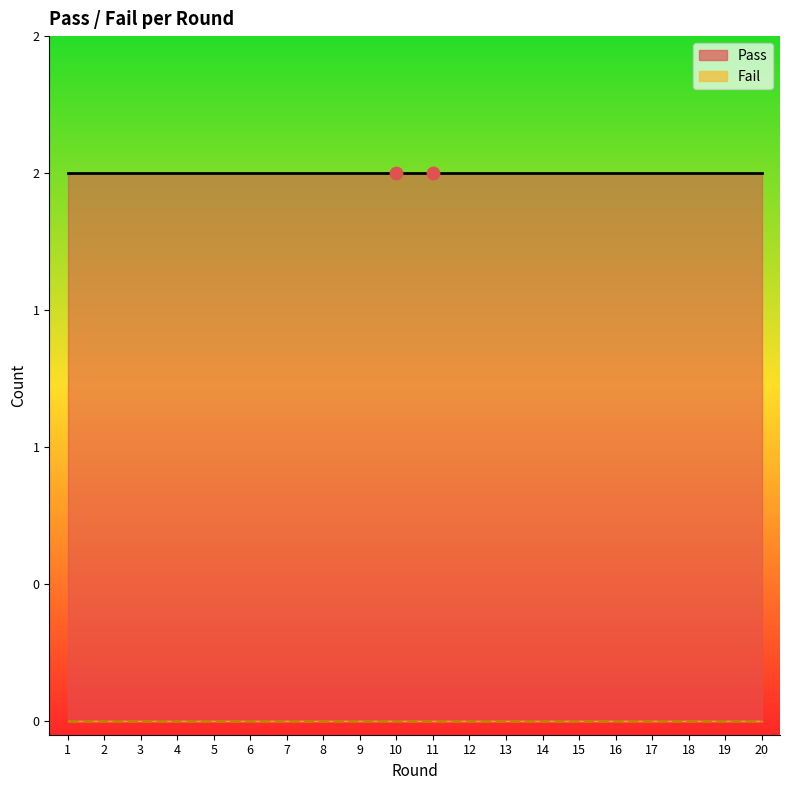

Which series has the largest Y range (max minus min)?

Pass